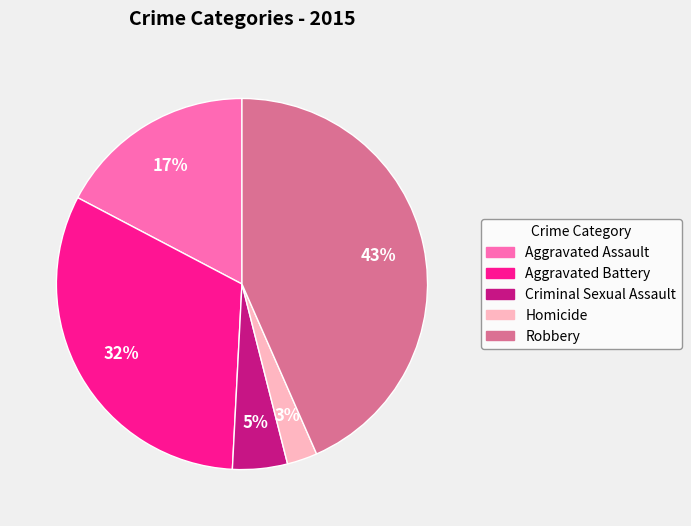

What is the smallest slice in the pie chart?

Homicide